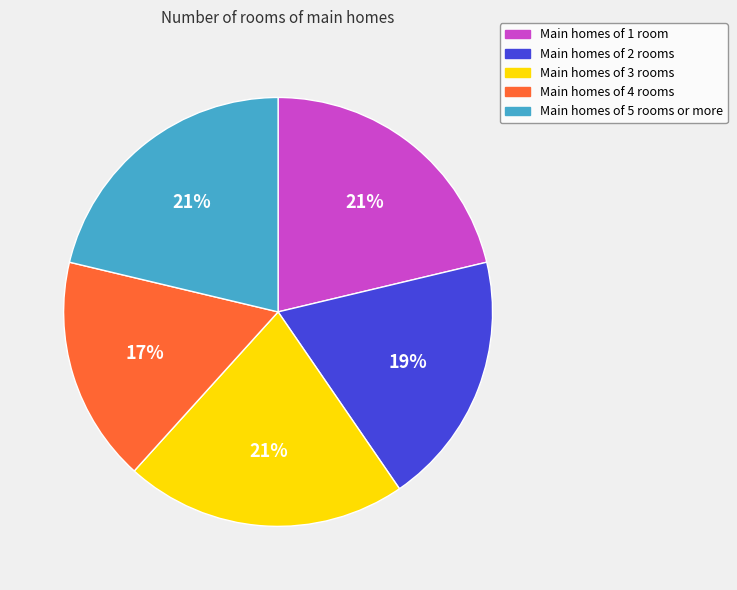

Does any single category account for the majority?

No